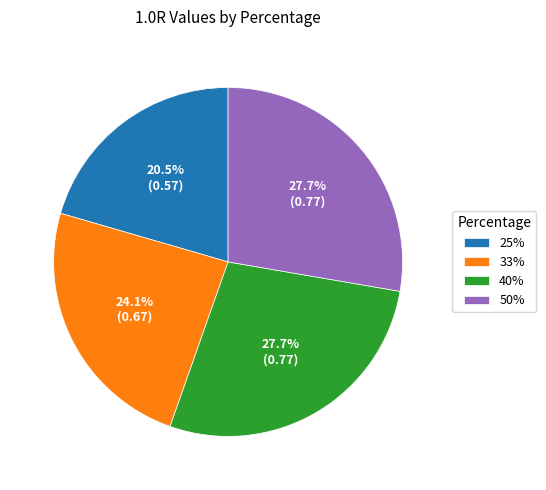

Combined, do 40% and 25% account for over 50%?

No